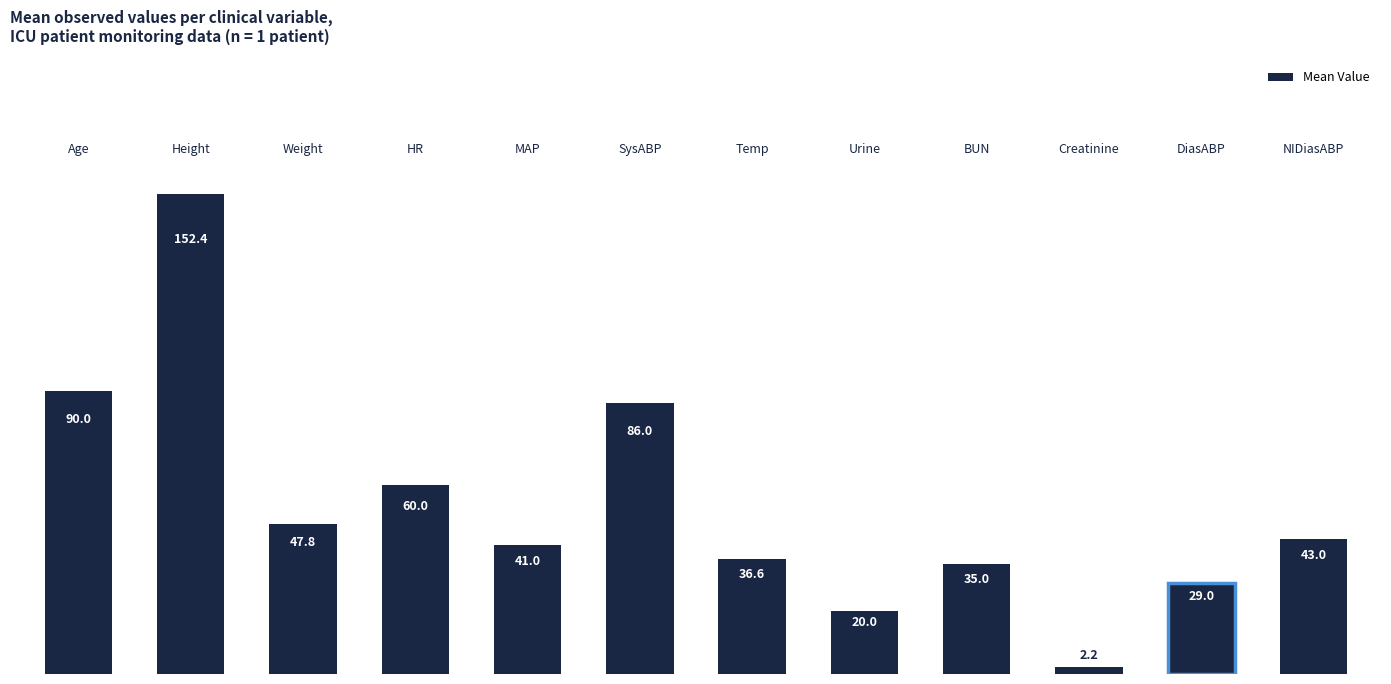

What is the average value?

53.6